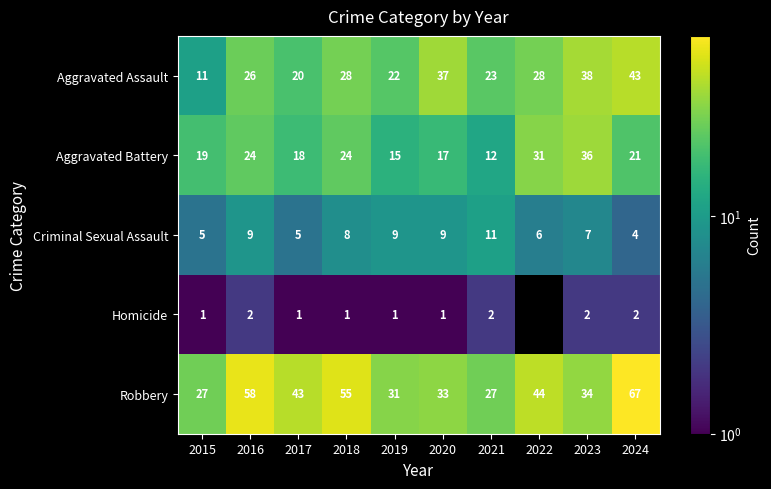

What is the greatest value displayed?

67.0